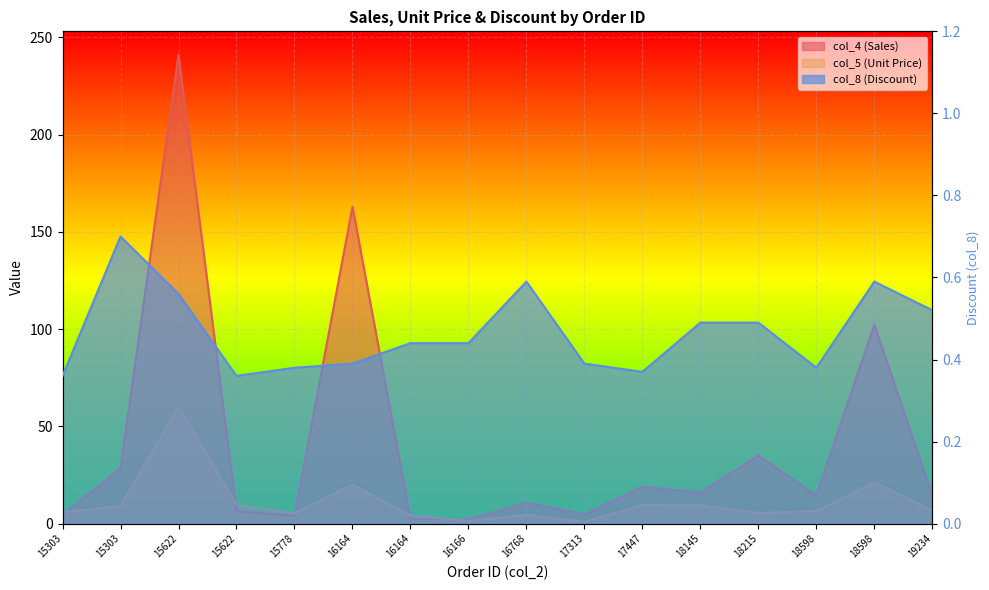

Reading right to left, extract all data points from this chart.

col_4 (Sales): 14.4	102.3	14.5	35.0	16.0	19.0	4.8	10.9	2.2	2.5	162.9	4.0	6.5	241.0	28.5	4.5
col_5 (Unit Price): 6.8	21.3	6.5	5.5	9.4	9.5	0.9	4.5	1.4	4.3	20.0	5.3	9.7	60.2	9.0	5.8
col_8 (Discount): 0.5	0.6	0.4	0.5	0.5	0.4	0.4	0.6	0.4	0.4	0.4	0.4	0.4	0.6	0.7	0.4